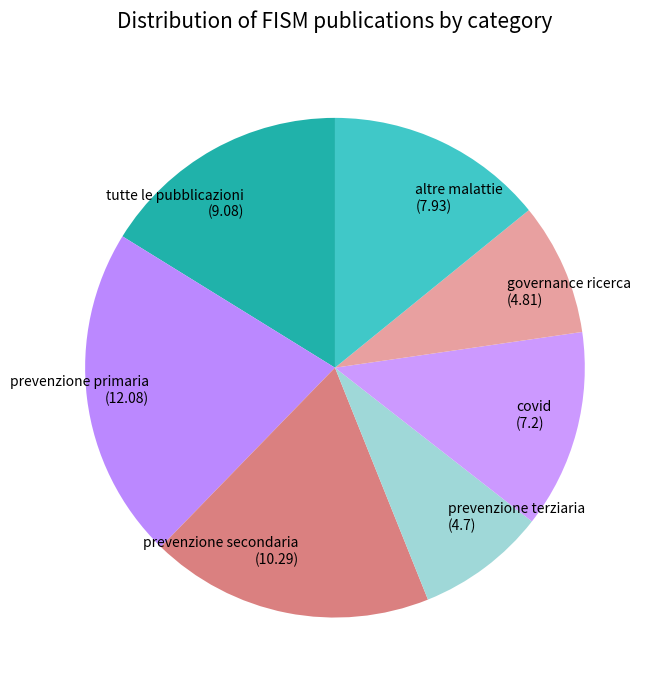

True or false: prevenzione secondaria accounts for 7% of the total.

False